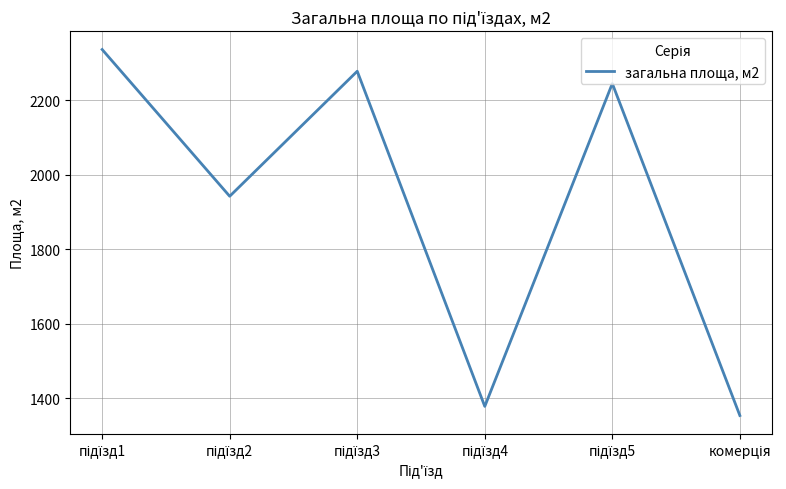

Does the chart have visible grid lines?

Yes